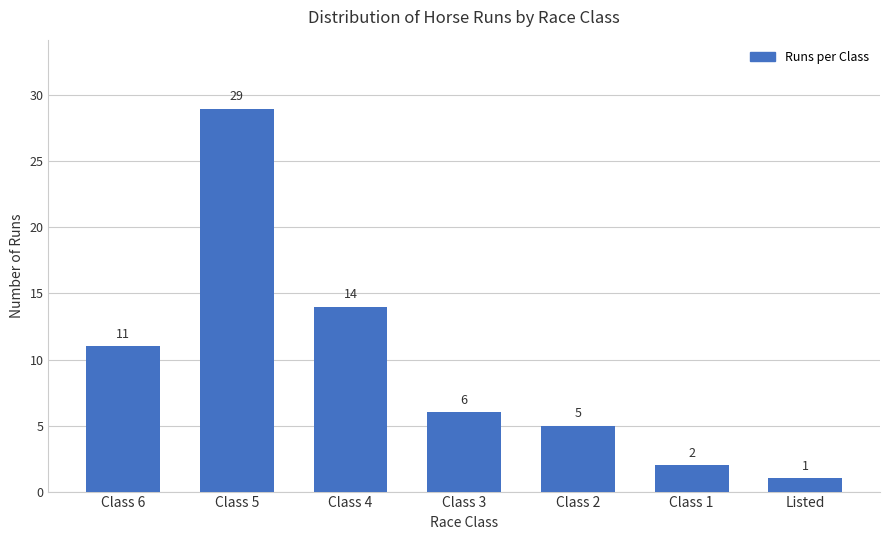

The value at Class 2 is 9. True or false?

False